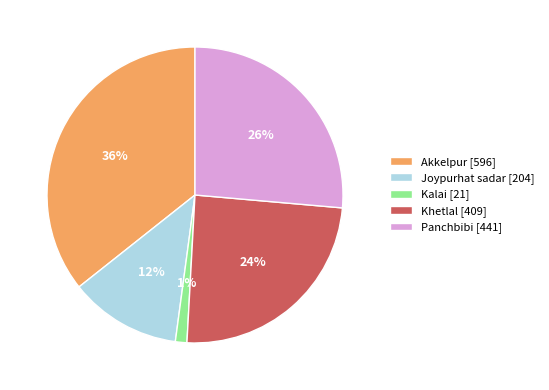

How many slices are in this pie chart?

5